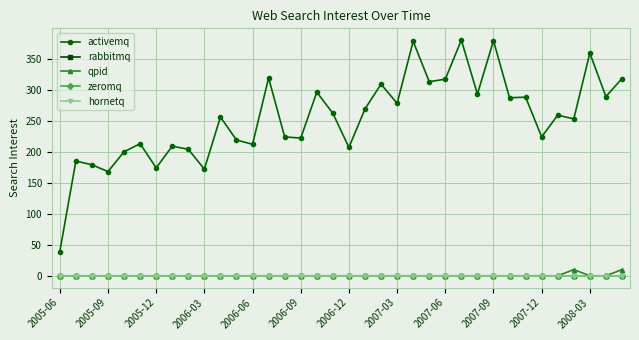

True or false: hornetq and rabbitmq cross at least once.

False